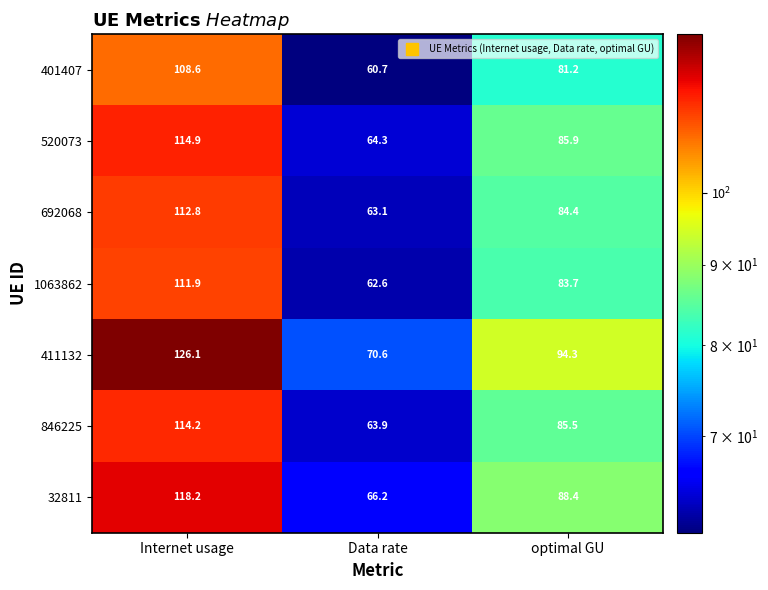

Which series has the widest spread of values?

411132